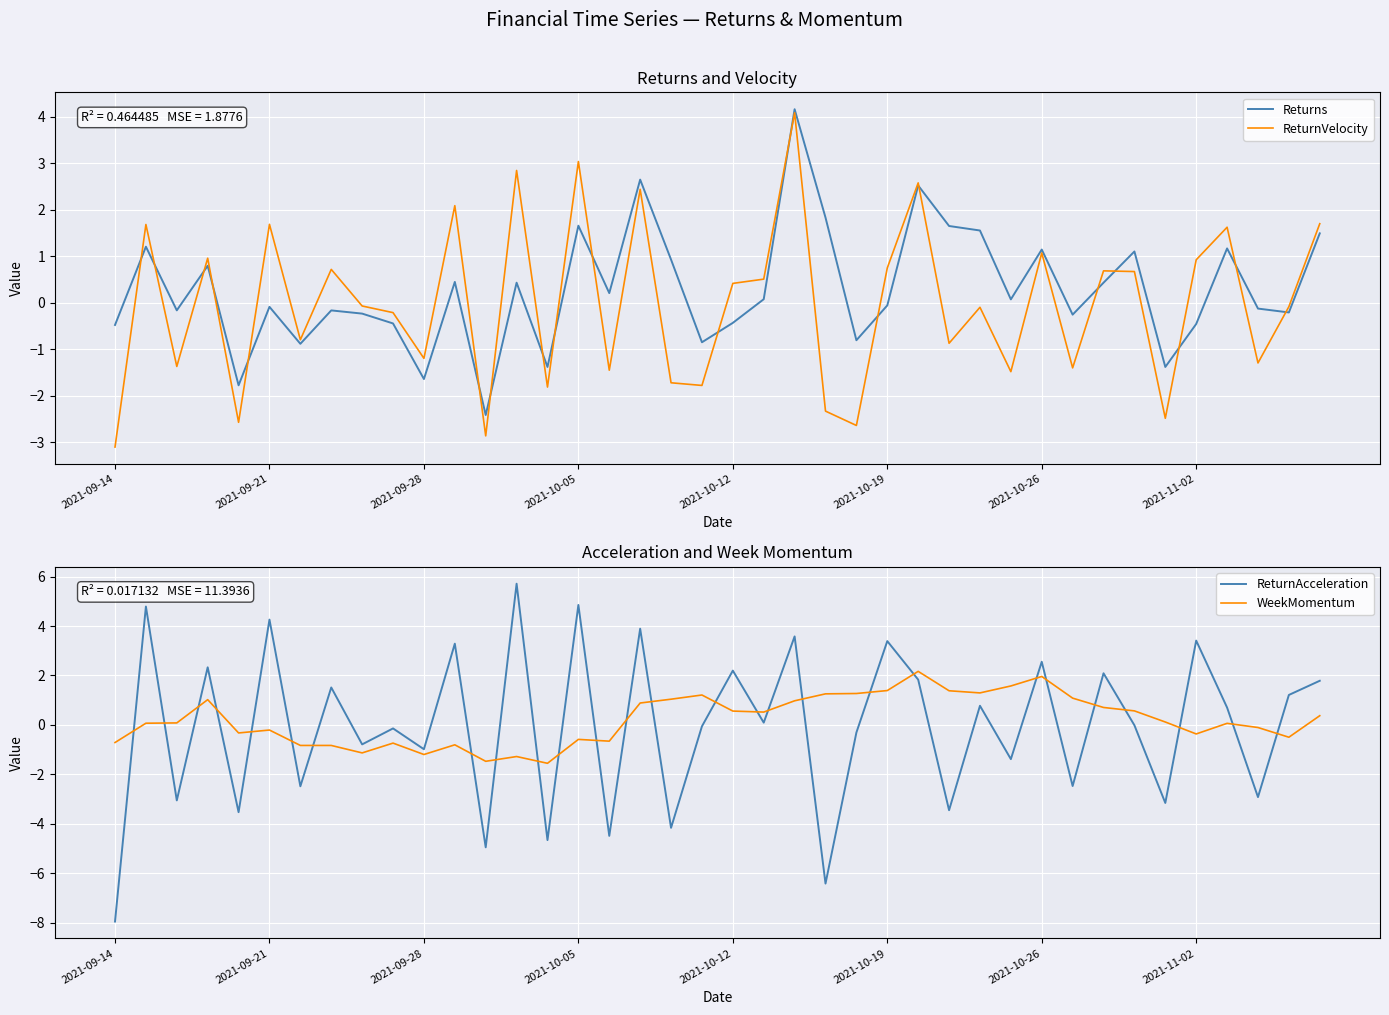

What is the sum of the ReturnAcceleration values at 2021-10-05 and 2021-09-21?

9.1